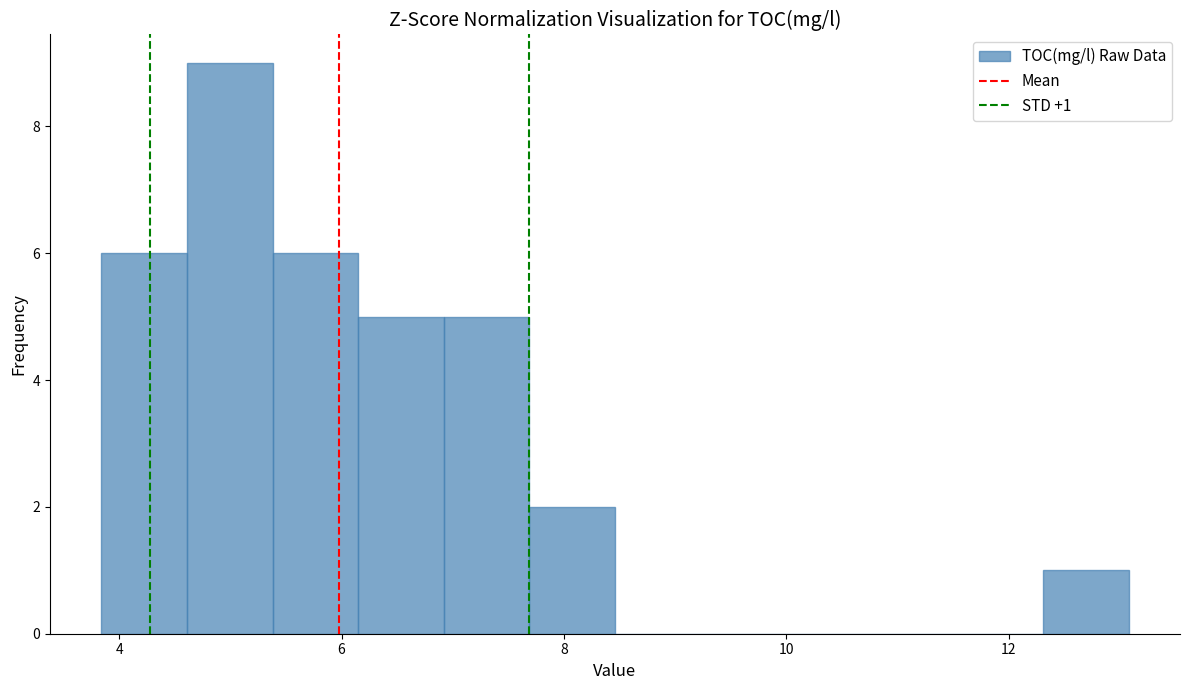

Around what value on the x-axis is the tallest bar? Give the approximate position of its centre, as read against the axis.

5.0